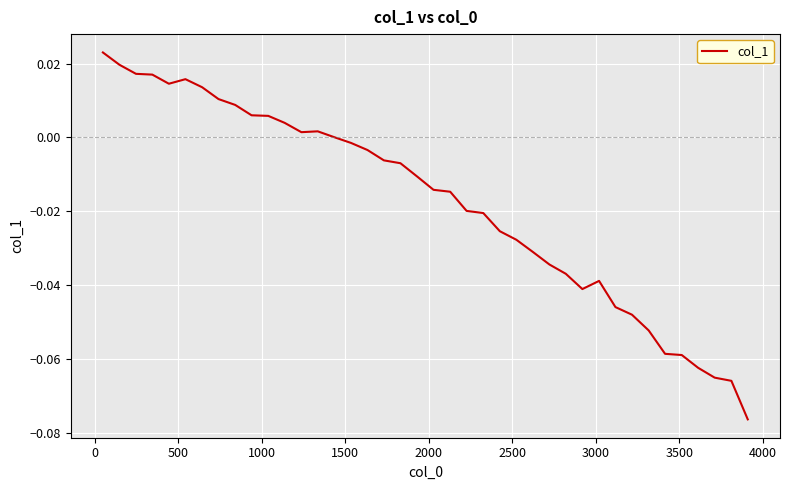

What is the minimum value shown in the chart?

-0.1